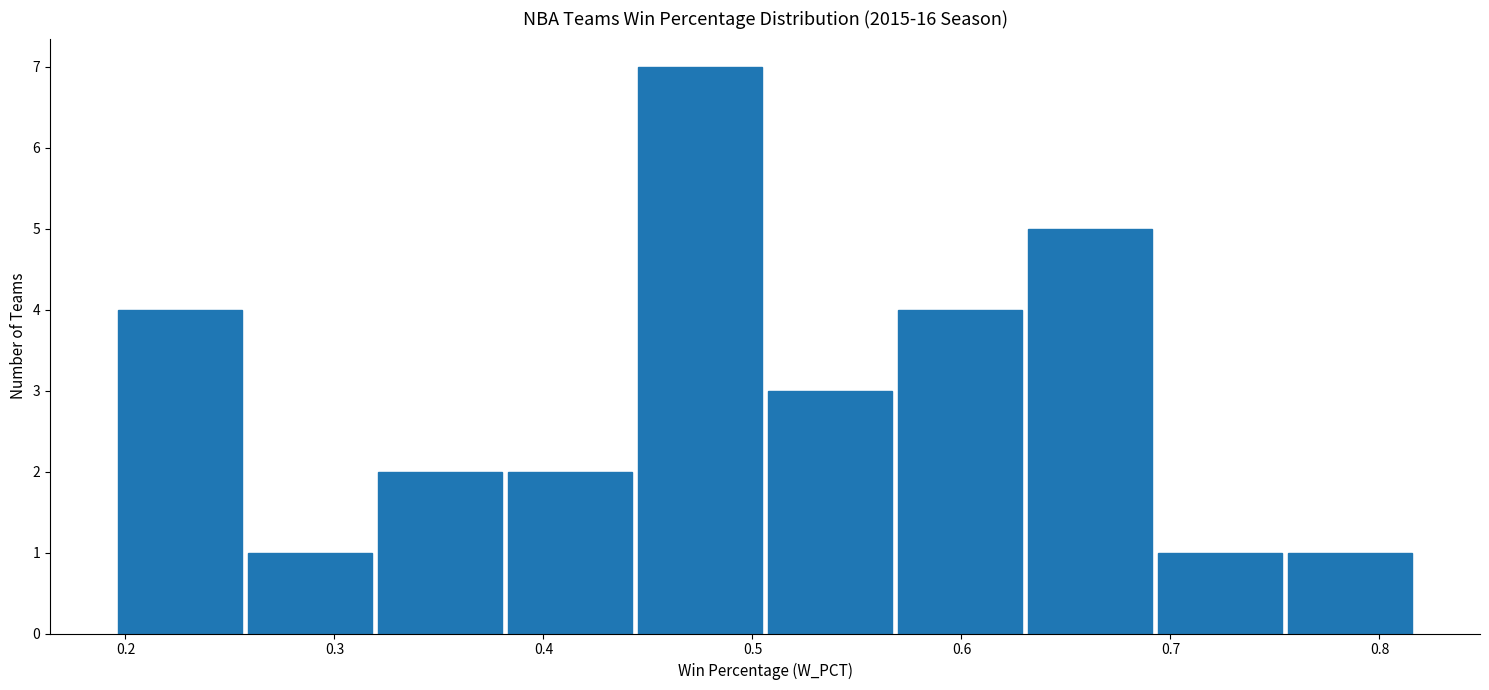

Reading left to right, list every bar in this chart as the range it spans on the x-axis followed by its height. Neither the bar edges nor the heights are printed on the chart, so give them approximately, as read against the axes.

0.20 to 0.26: 4
0.26 to 0.32: 1
0.32 to 0.38: 2
0.38 to 0.44: 2
0.44 to 0.51: 7
0.51 to 0.57: 3
0.57 to 0.63: 4
0.63 to 0.69: 5
0.69 to 0.75: 1
0.75 to 0.82: 1